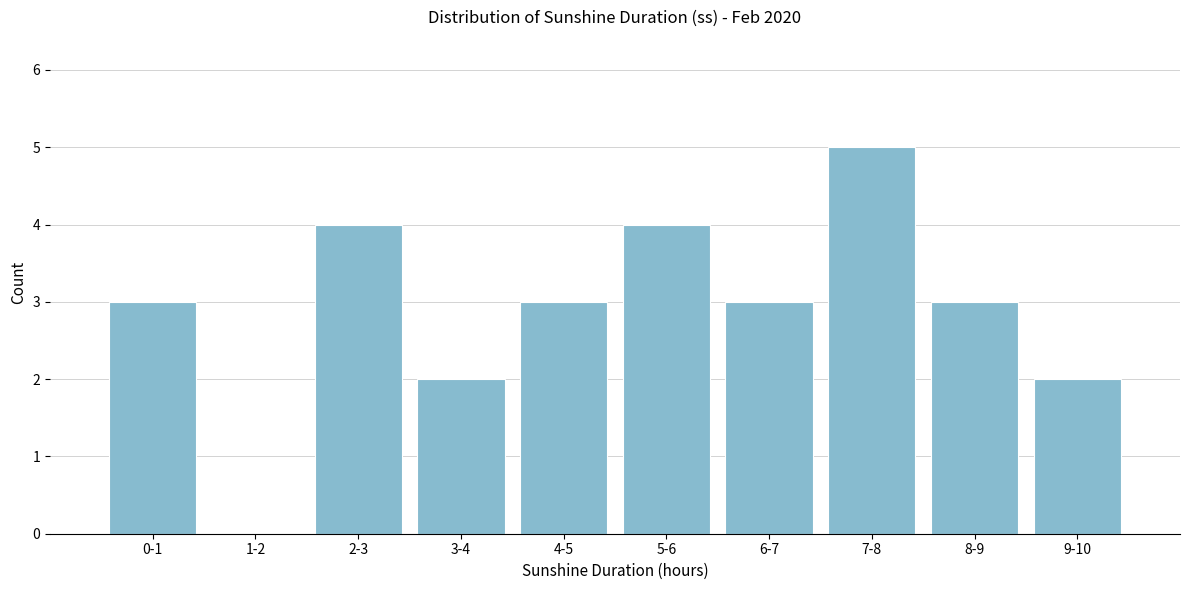

Reading right to left, extract all data points from this chart.

9-10=2	8-9=3	7-8=5	6-7=3	5-6=4	4-5=3	3-4=2	2-3=4	1-2=0	0-1=3